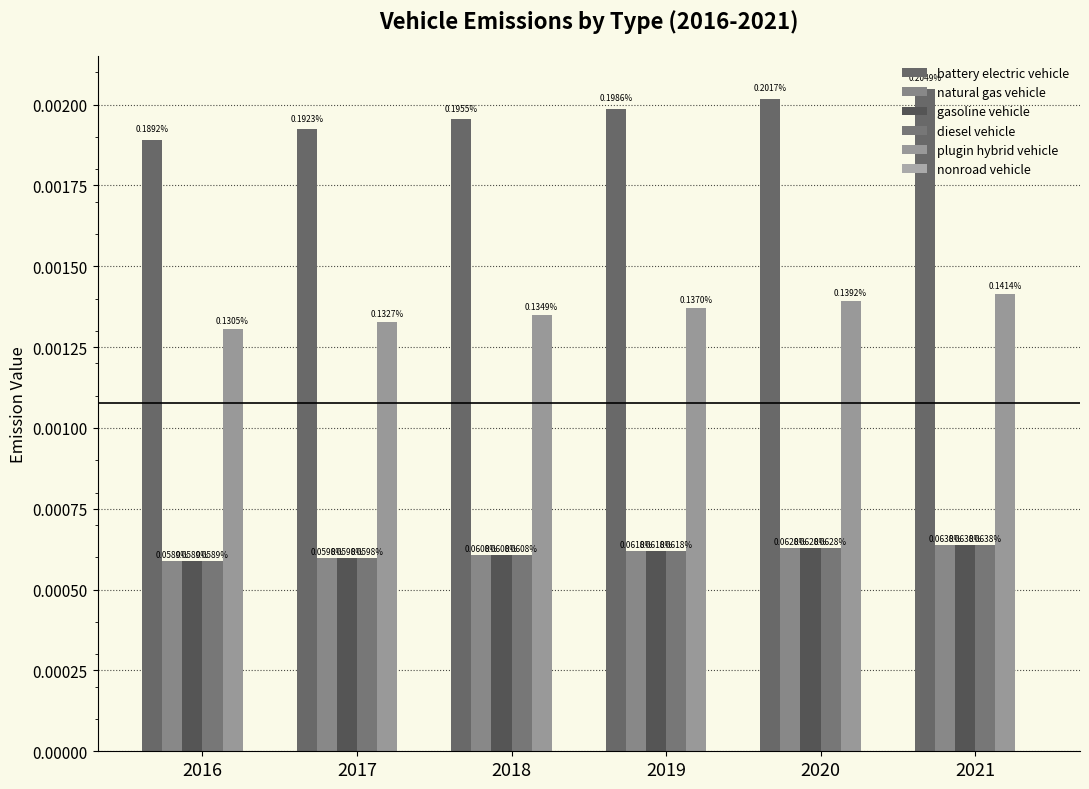

True or false: battery electric vehicle has a value of 0.0 at 2020.

True